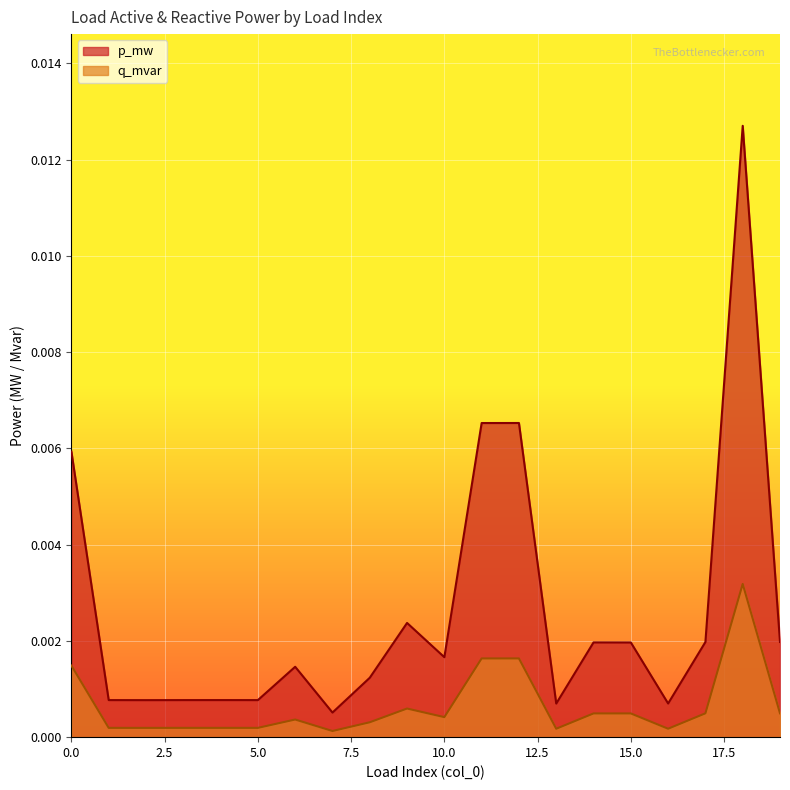

Rank the categories by q_mvar value from lowest to highest.

7, 13, 16, 2, 5, 3, 1, 4, 8, 6, 10, 15, 14, 17, 19, 9, 0, 11, 12, 18